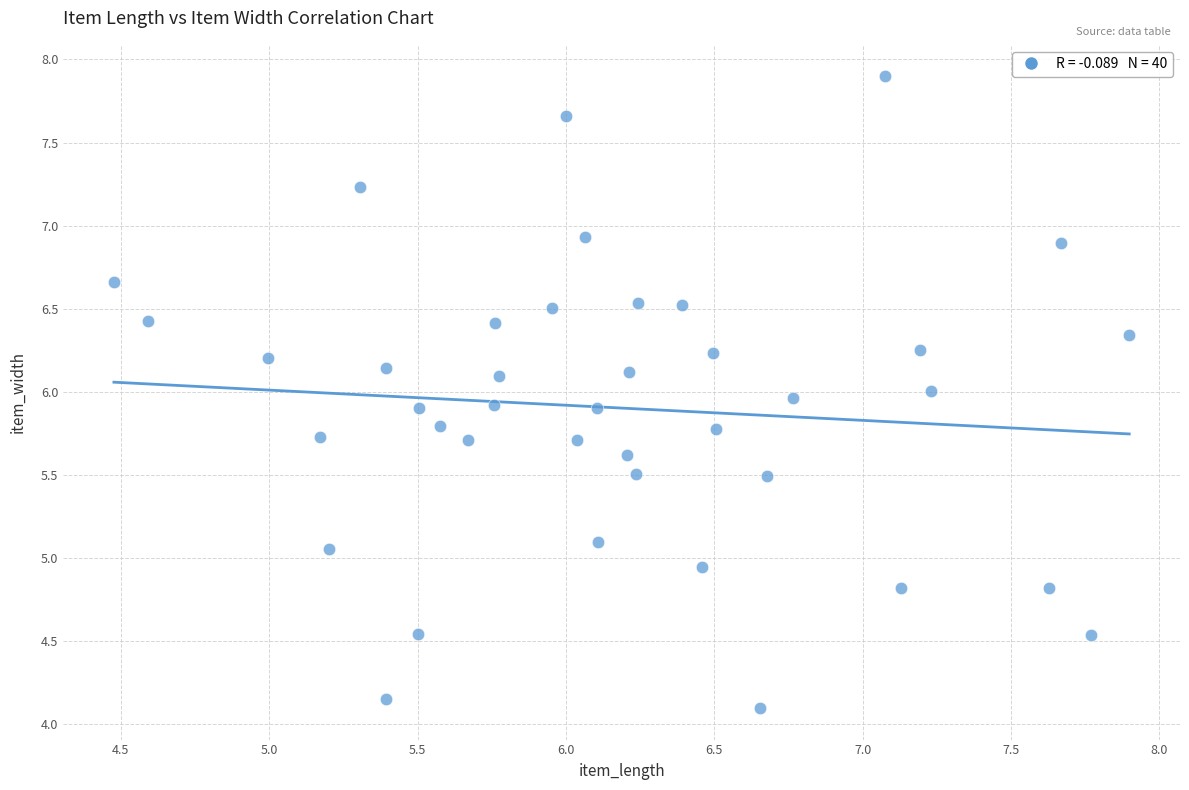

What is the range of Y values (max minus min)?

3.8